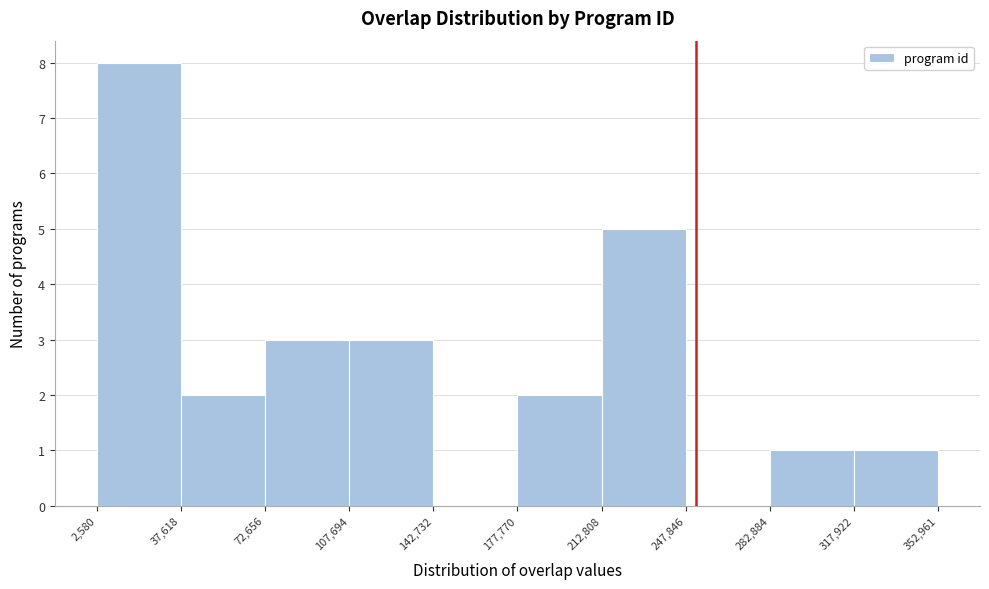

Over which range of the x-axis is the bar tallest?

2,580 to 37,618